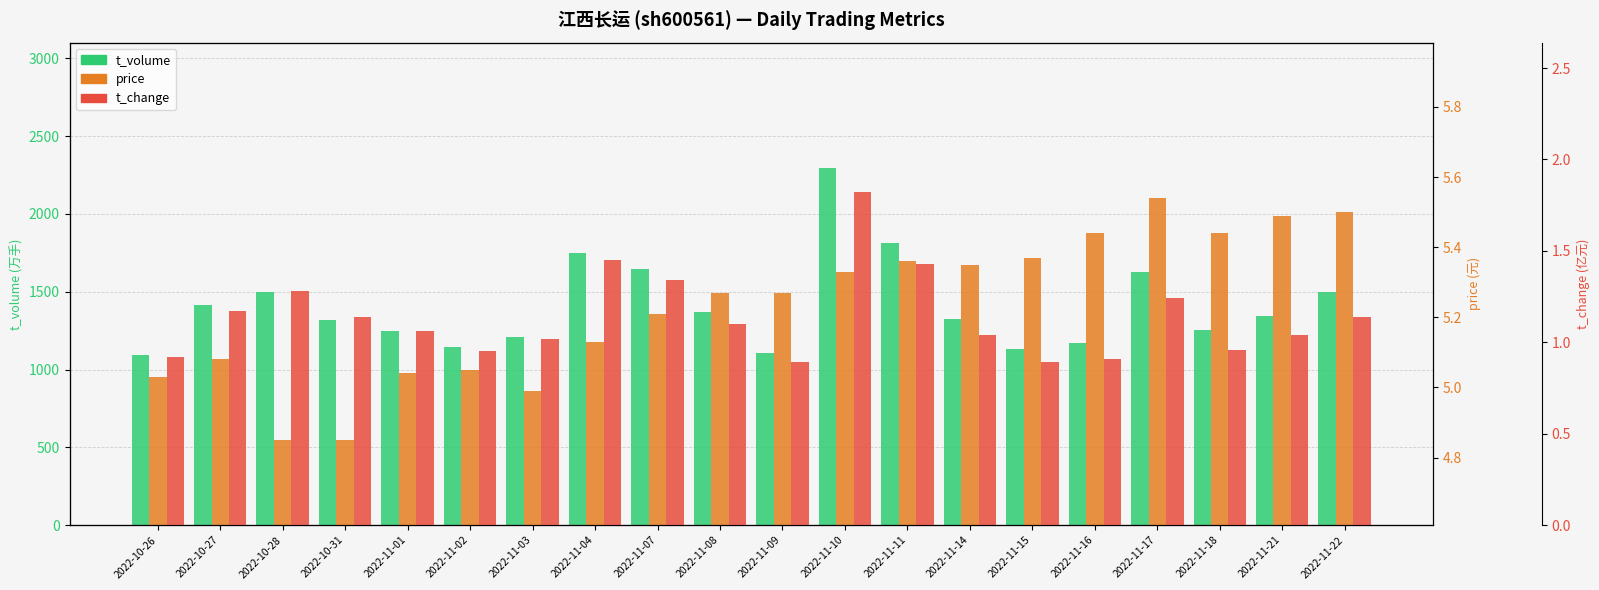

What is the sum of the price values at 2022-11-21 and 2022-10-26?

10.5